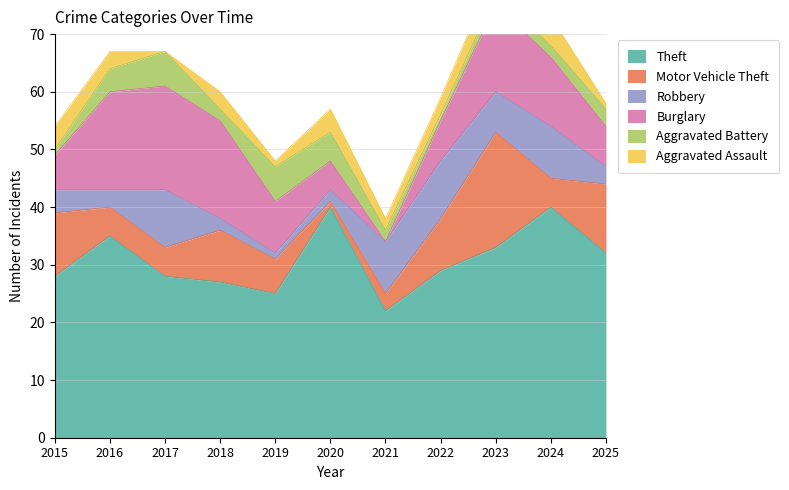

Where is the first local minimum for Theft?

2019